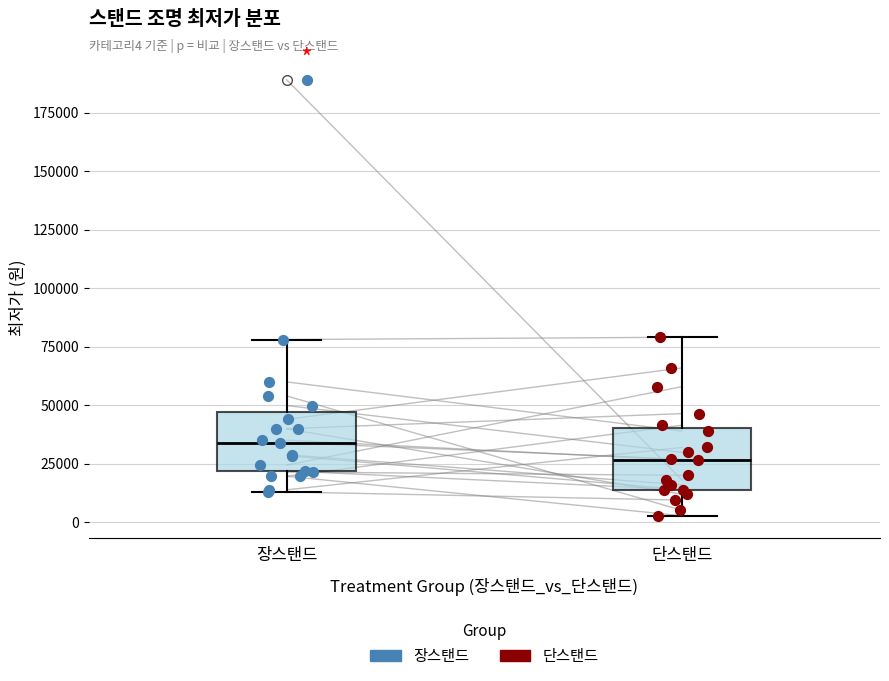

Which box has the lowest median line?

단스탠드